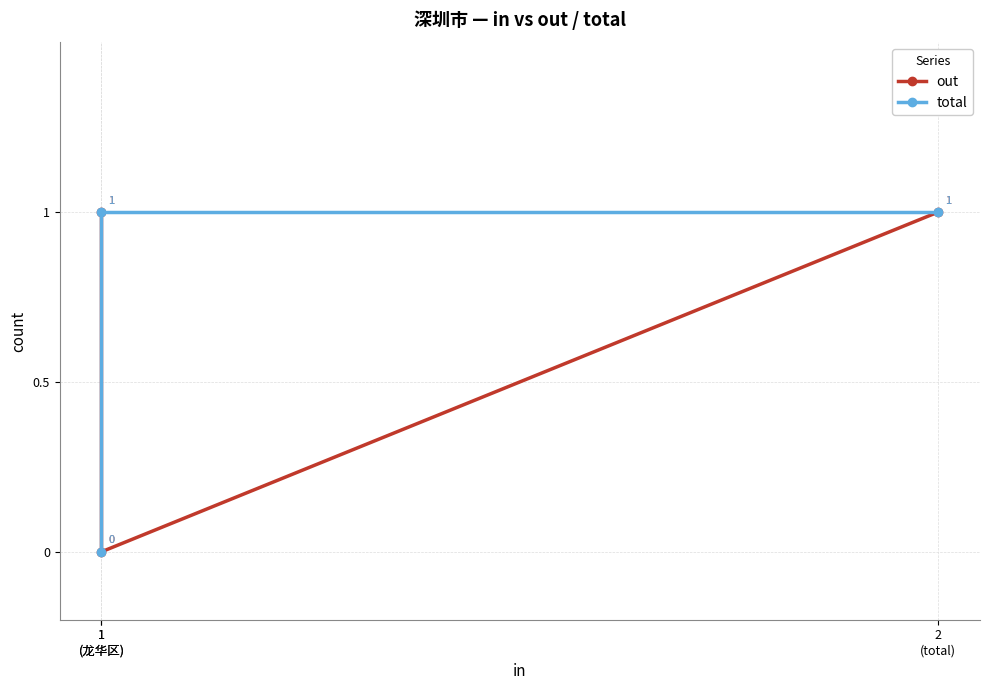

How many categories are shown in the chart?

3